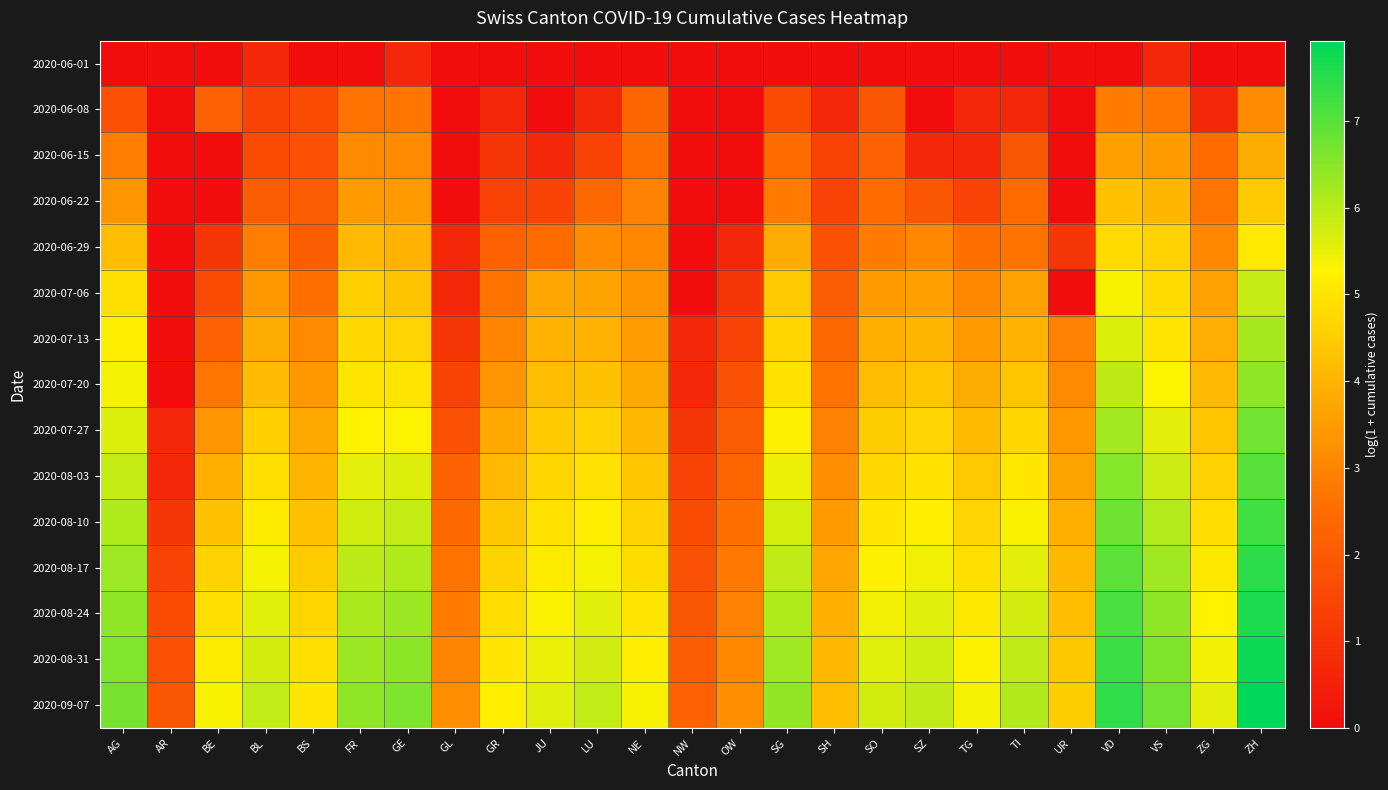

Which has a higher value, VD or ZG?

VD